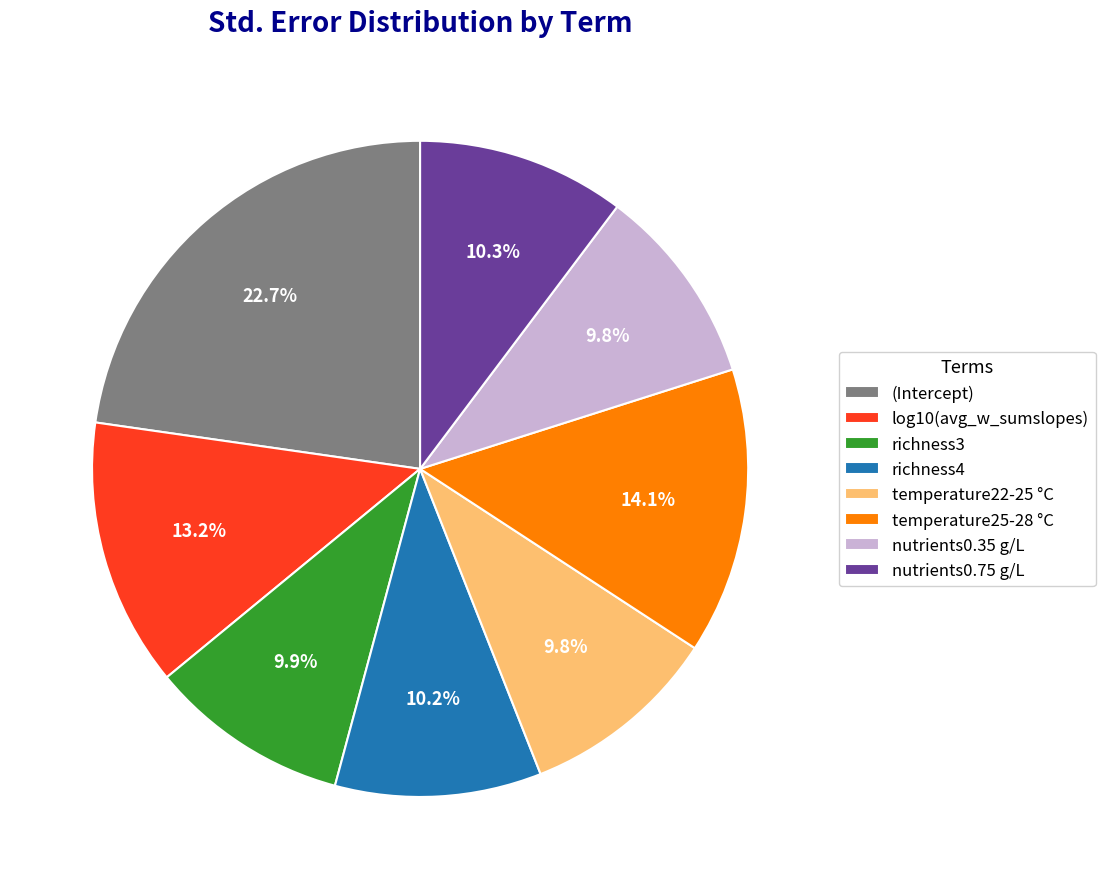

What percentage do richness4 and log10(avg_w_sumslopes) together represent?

23.4%